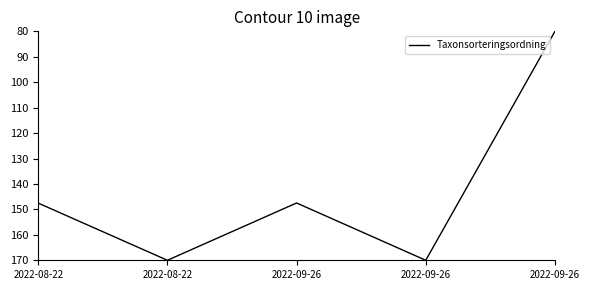

Is it true that the value at 2022-08-22 is 170.0?

True